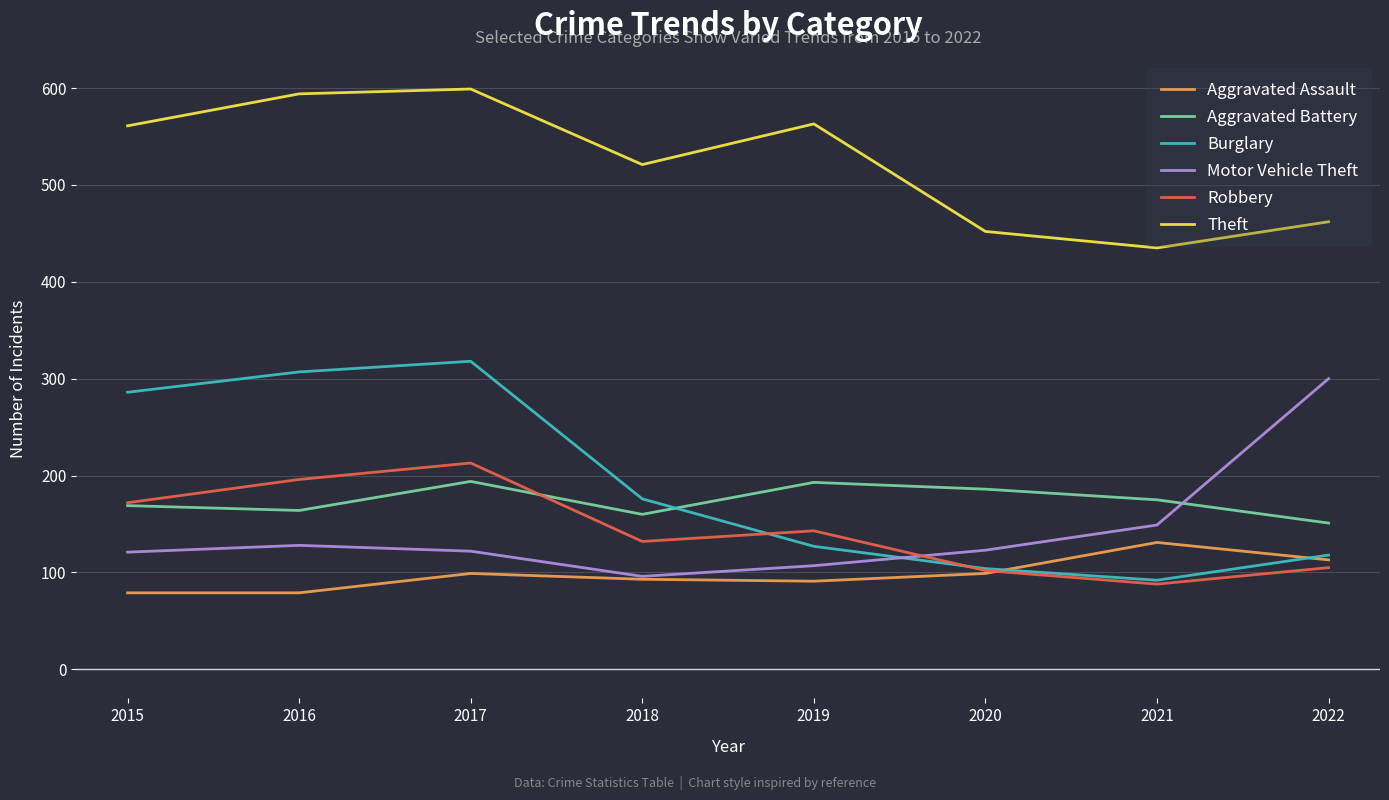

How many lines are shown in the chart?

6